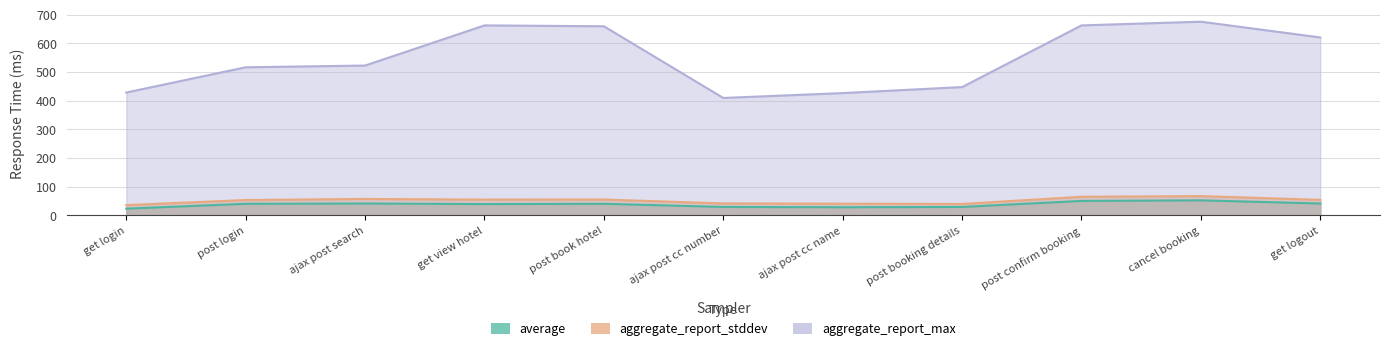

What is the label of the 2nd point from the left?

post login